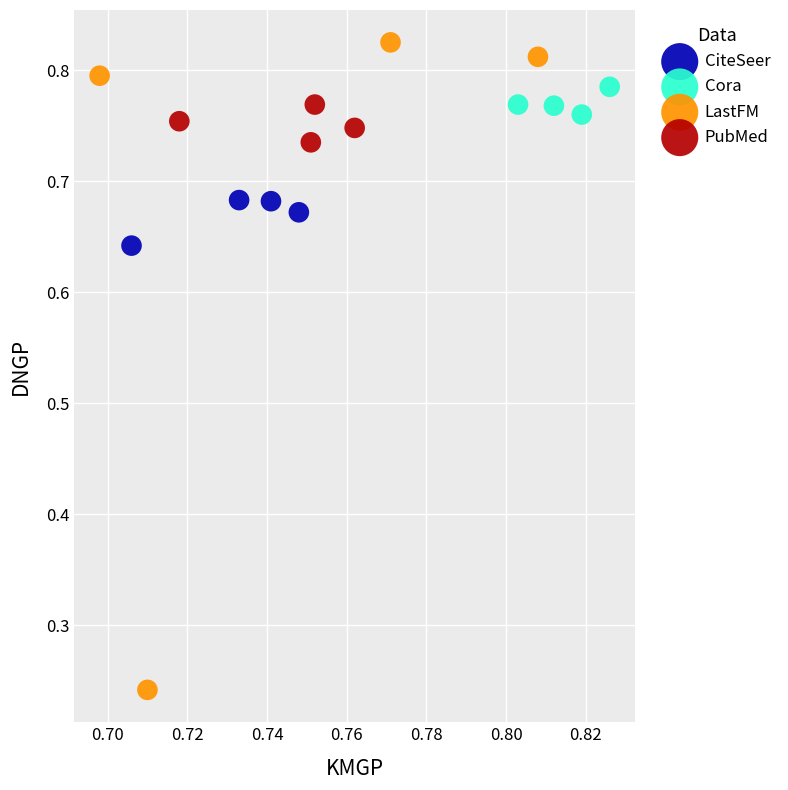

Which series reaches the minimum Y coordinate?

LastFM